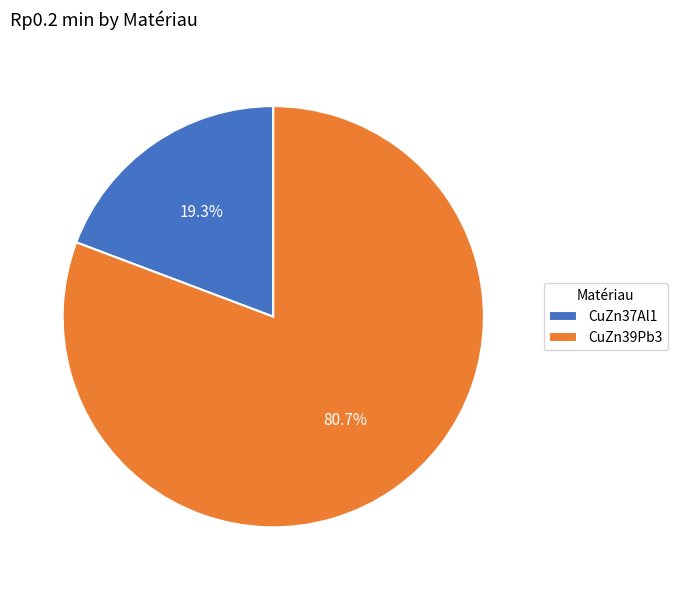

Rank the categories by value from lowest to highest.

CuZn37Al1, CuZn39Pb3